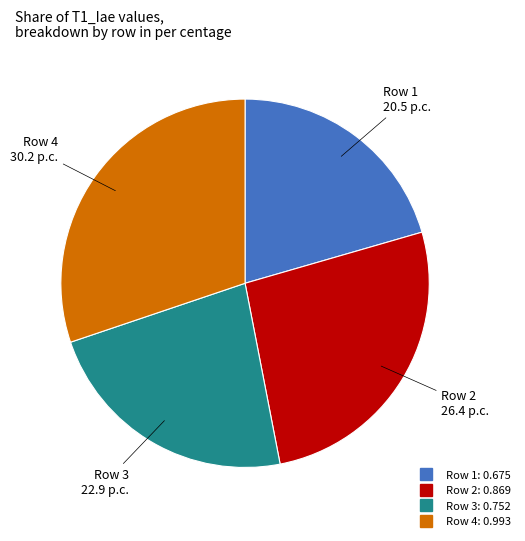

Is there any slice that represents more than half of the pie?

No